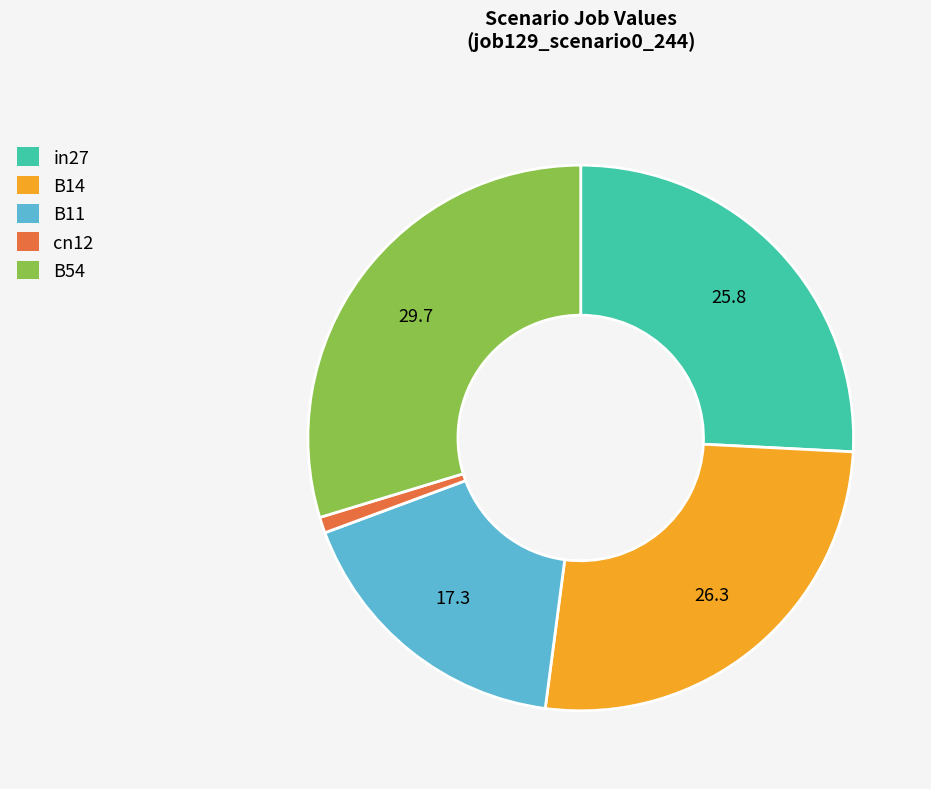

Is it true that cn12 is 1% of the pie?

True